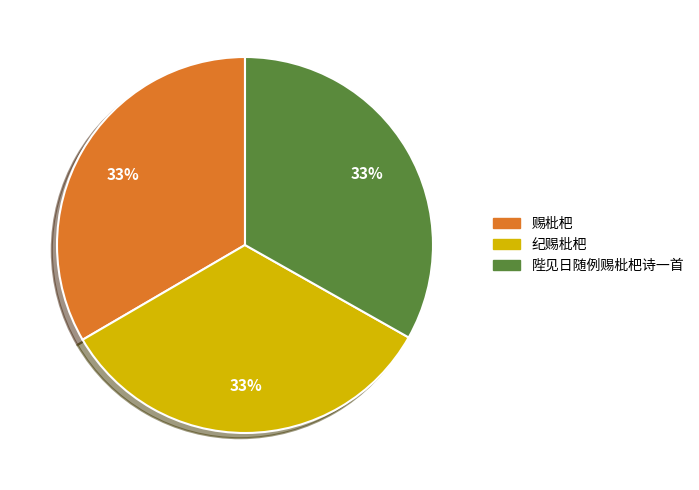

What percentage is the 纪赐枇杷 slice, to the nearest percent?

33%